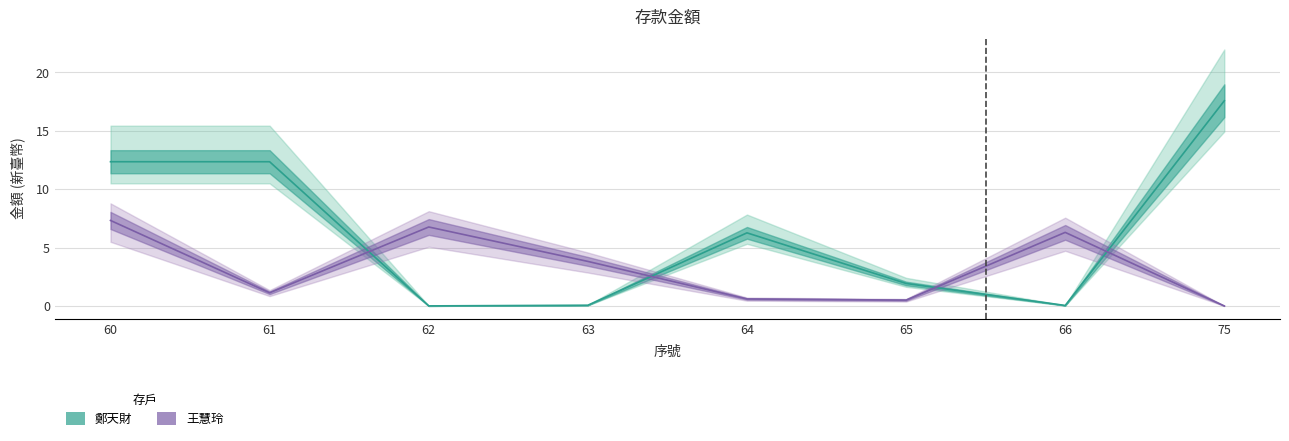

What is the highest value of the 鄭天財 series?

17.6